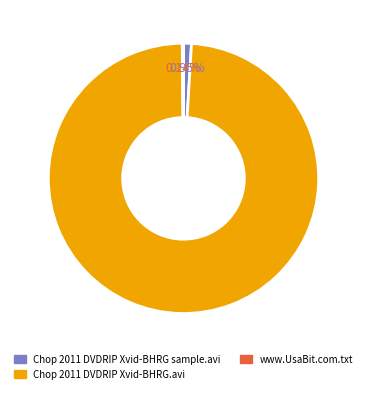

Do Chop 2011 DVDRIP Xvid-BHRG.avi and Chop 2011 DVDRIP Xvid-BHRG sample.avi together represent more than half of the pie?

Yes